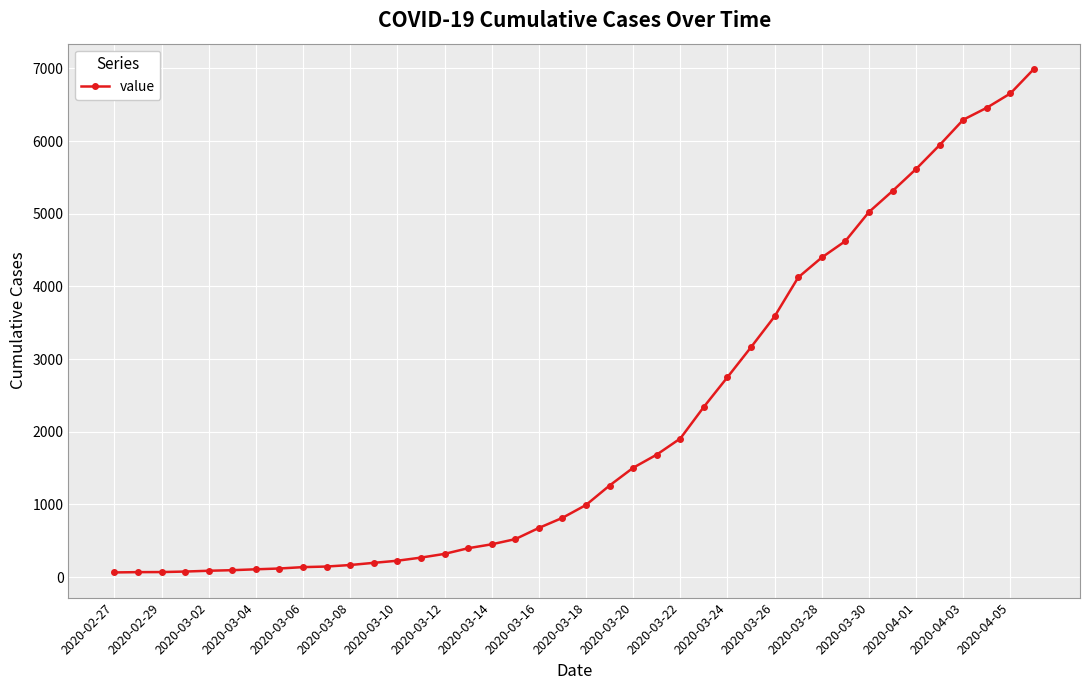

Does the chart have visible grid lines?

Yes